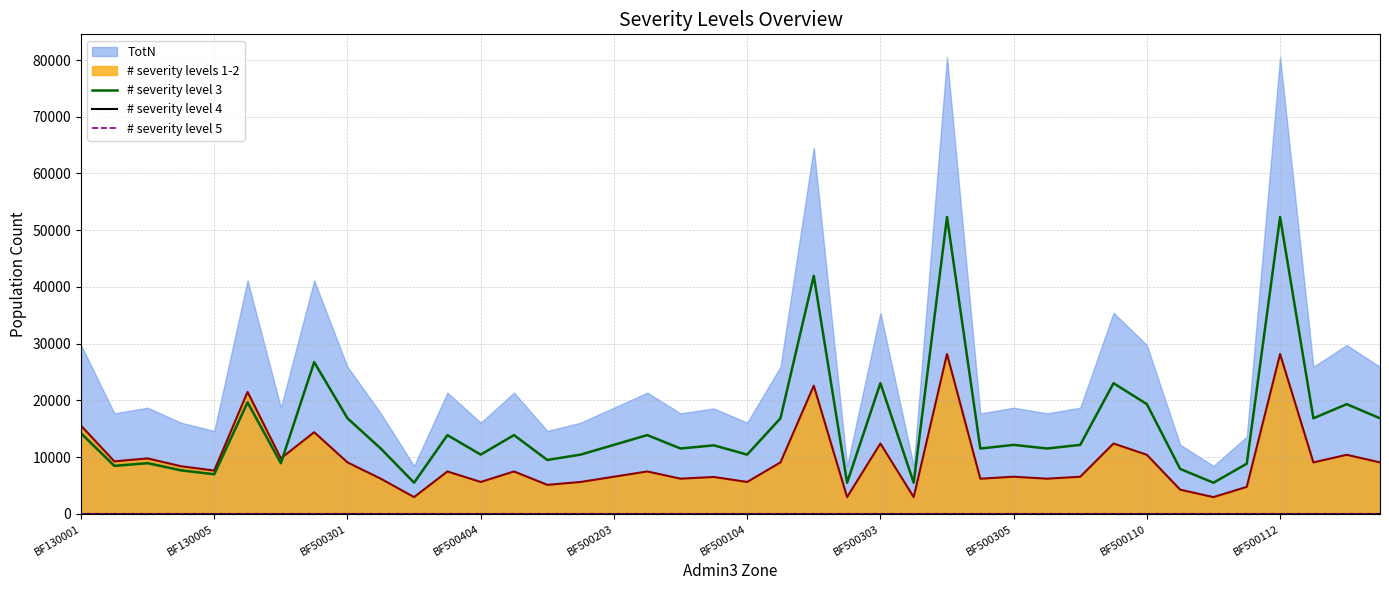

What is the lowest value of the # severity levels 1-2 series?

2957.1